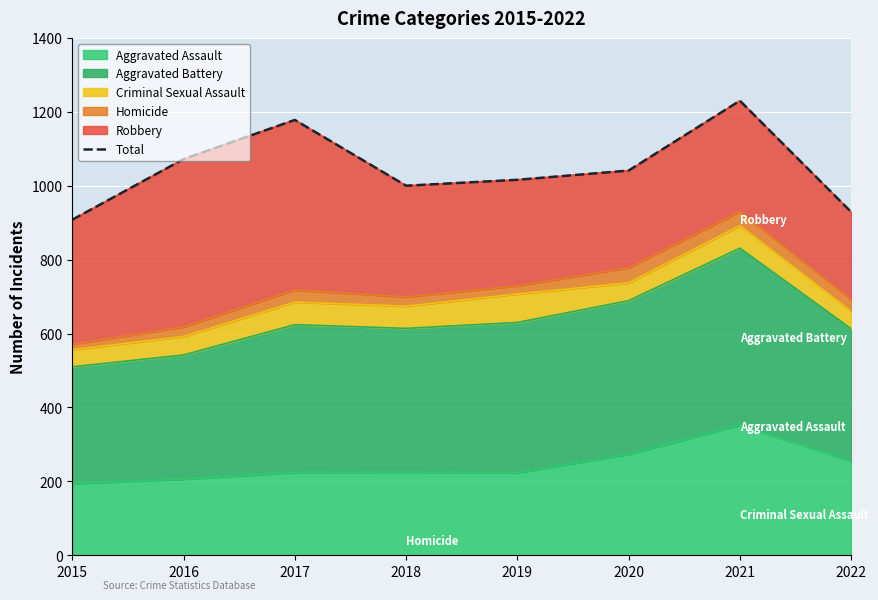

Reading left to right, extract all data points from this chart.

908	1072	1178	1000	1016	1041	1230	929